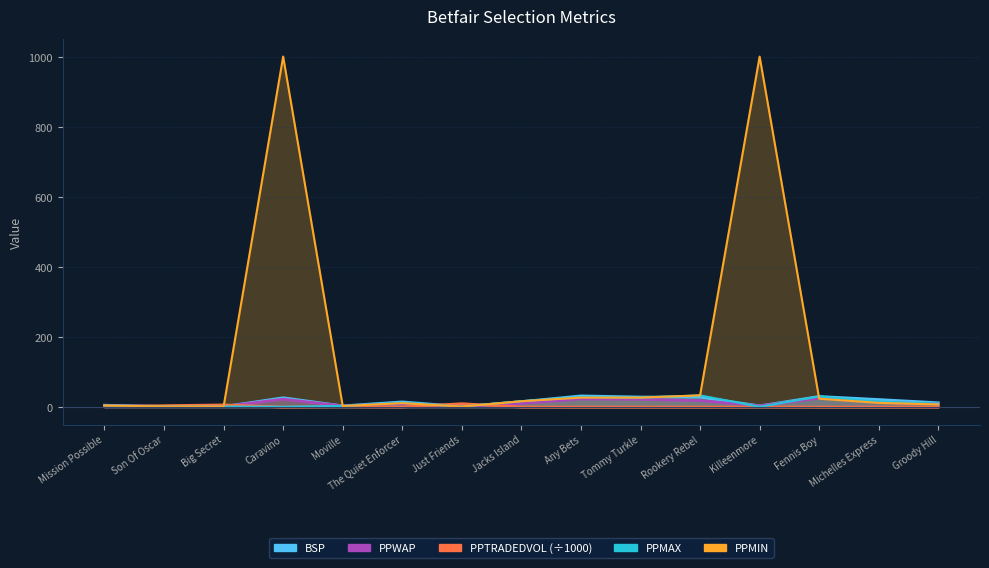

Which series has the largest range (max minus min)?

PPMIN